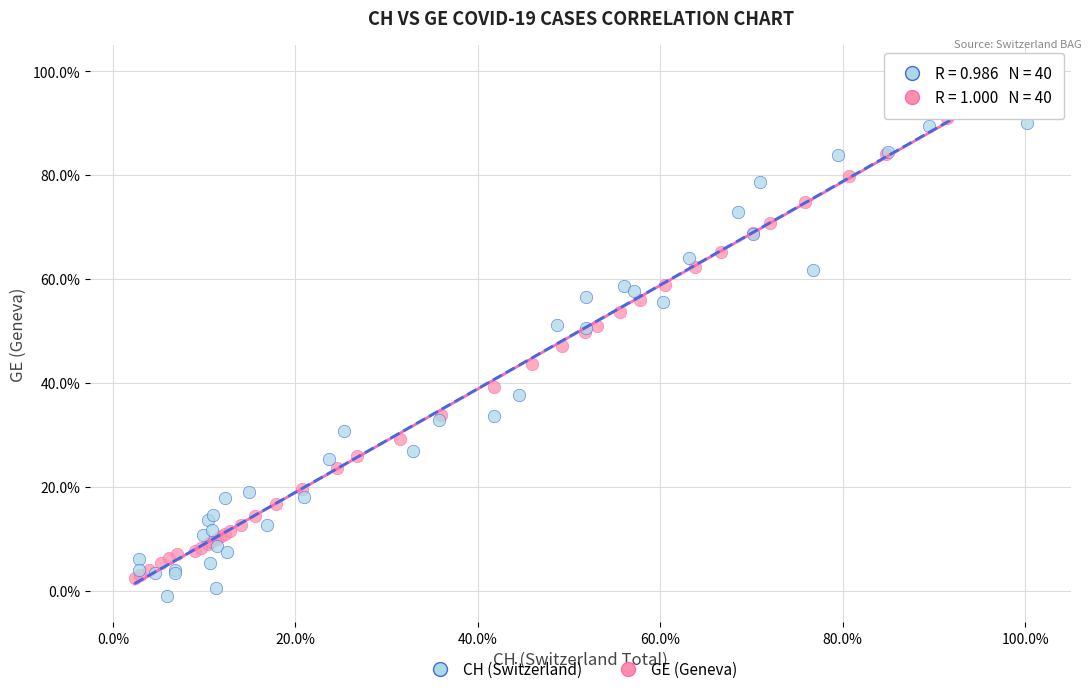

Which series reaches the minimum Y coordinate?

CH (Switzerland)